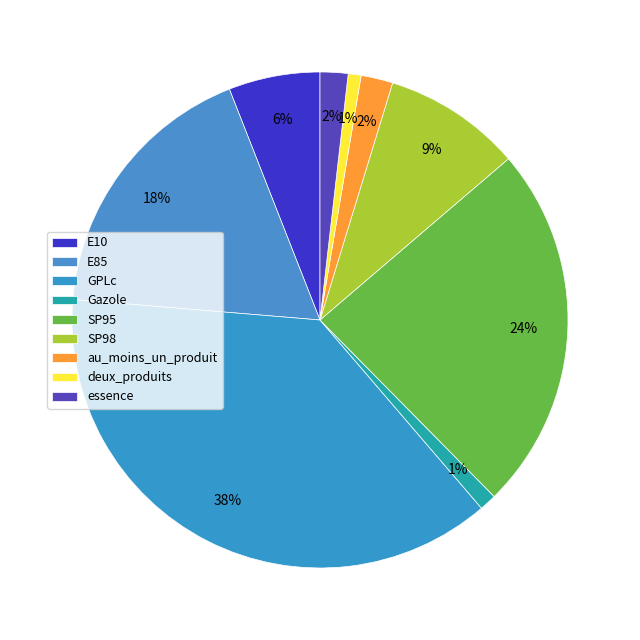

What percentage is the Gazole slice, to the nearest percent?

1%